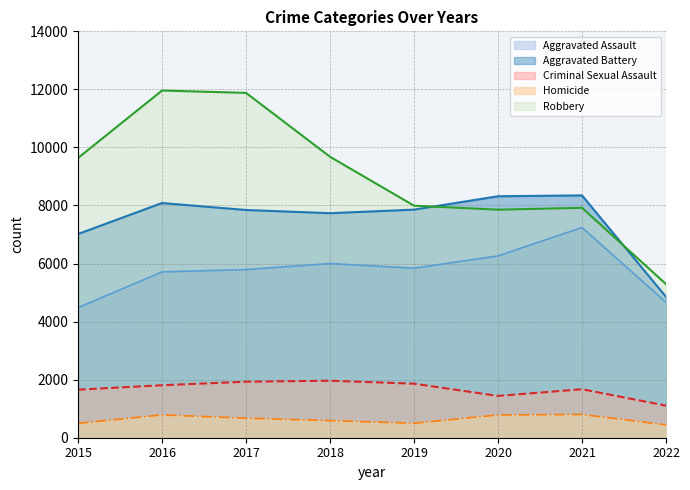

Is it true that Criminal Sexual Assault equals 1440 at 2020?

True